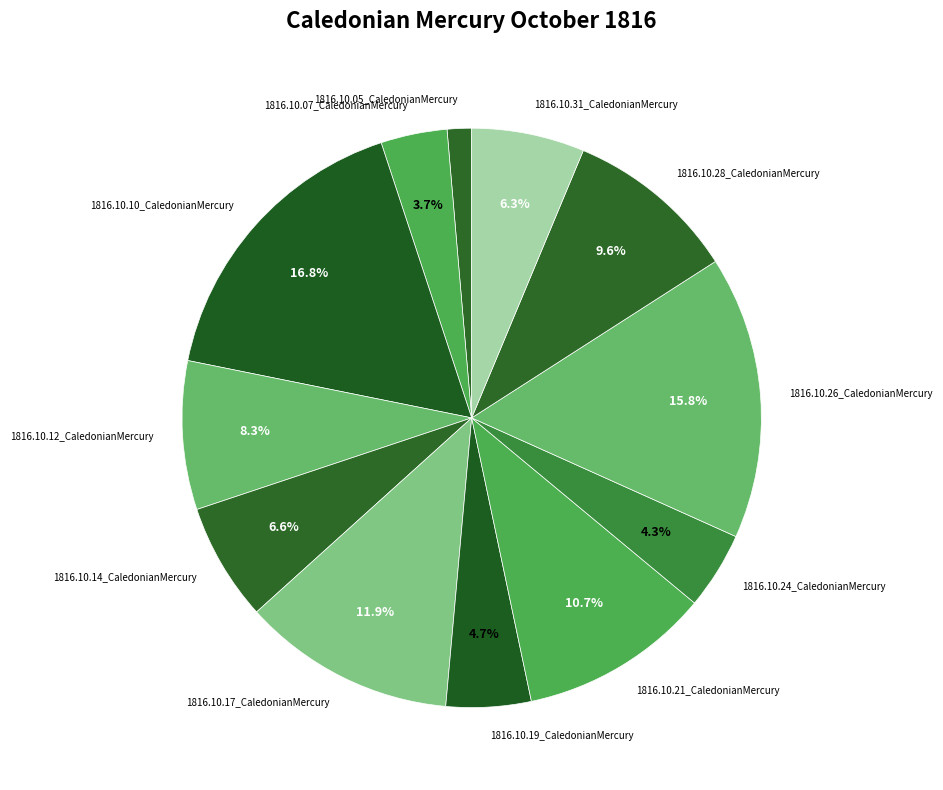

What is the smallest slice in the pie chart?

1816.10.05_CaledonianMercury